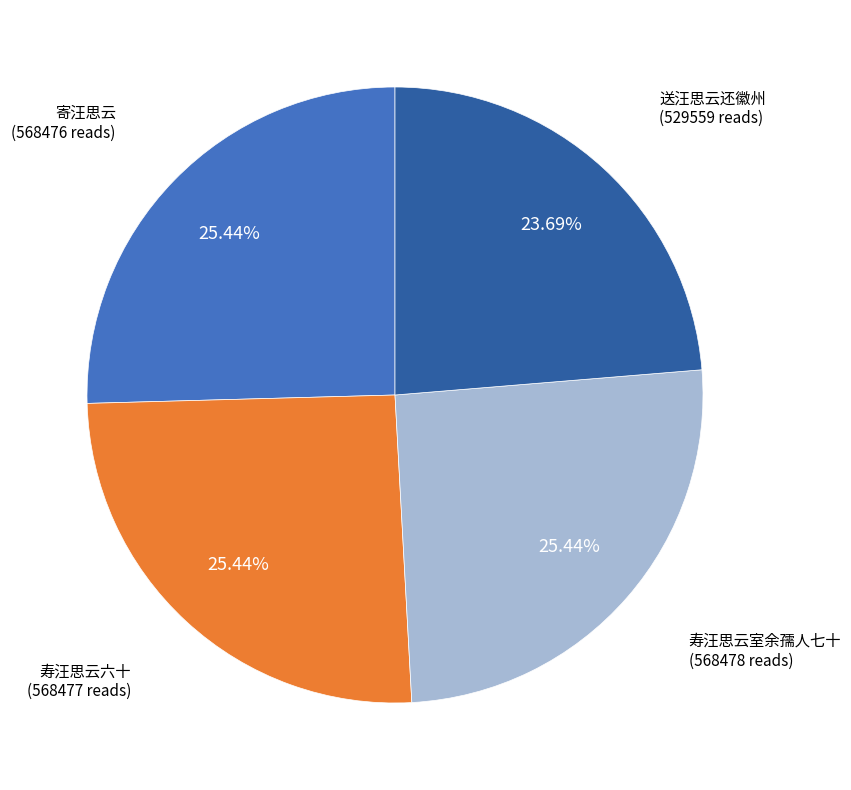

To the nearest percent, what is the combined percentage of 寿汪思云室余孺人七十 and 送汪思云还徽州?

49%